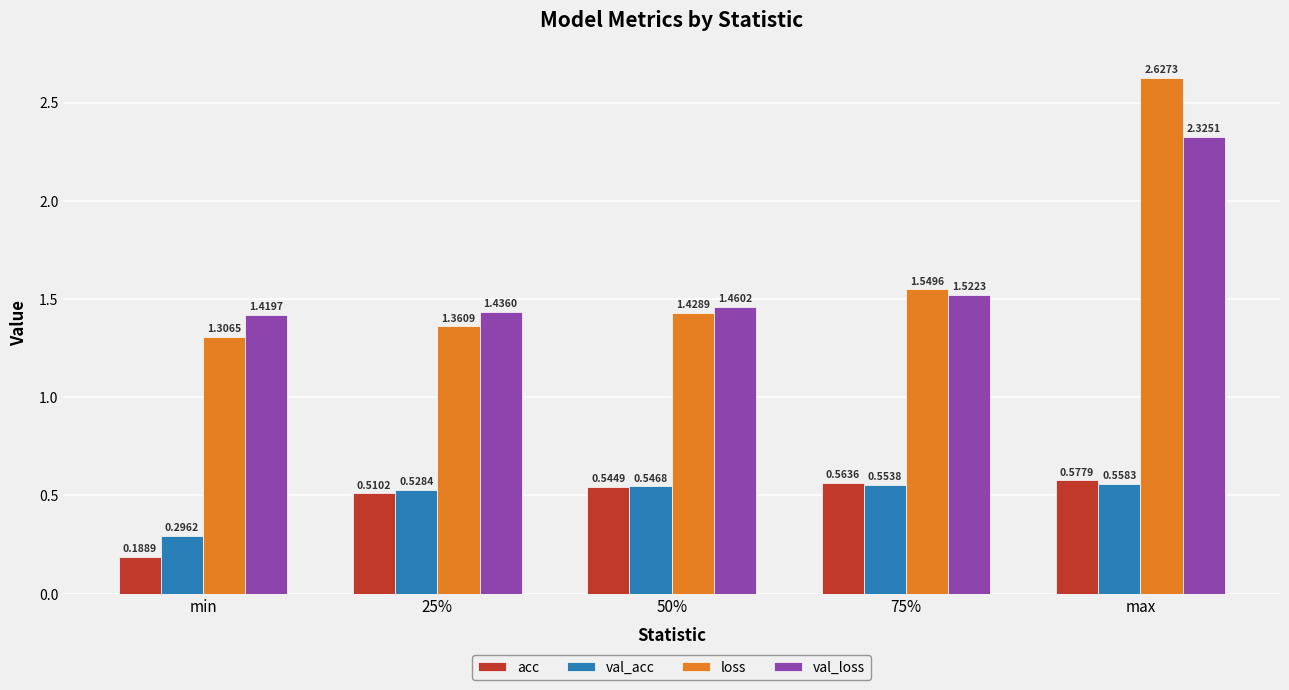

True or false: loss has a value of 2.1 at 50%.

False